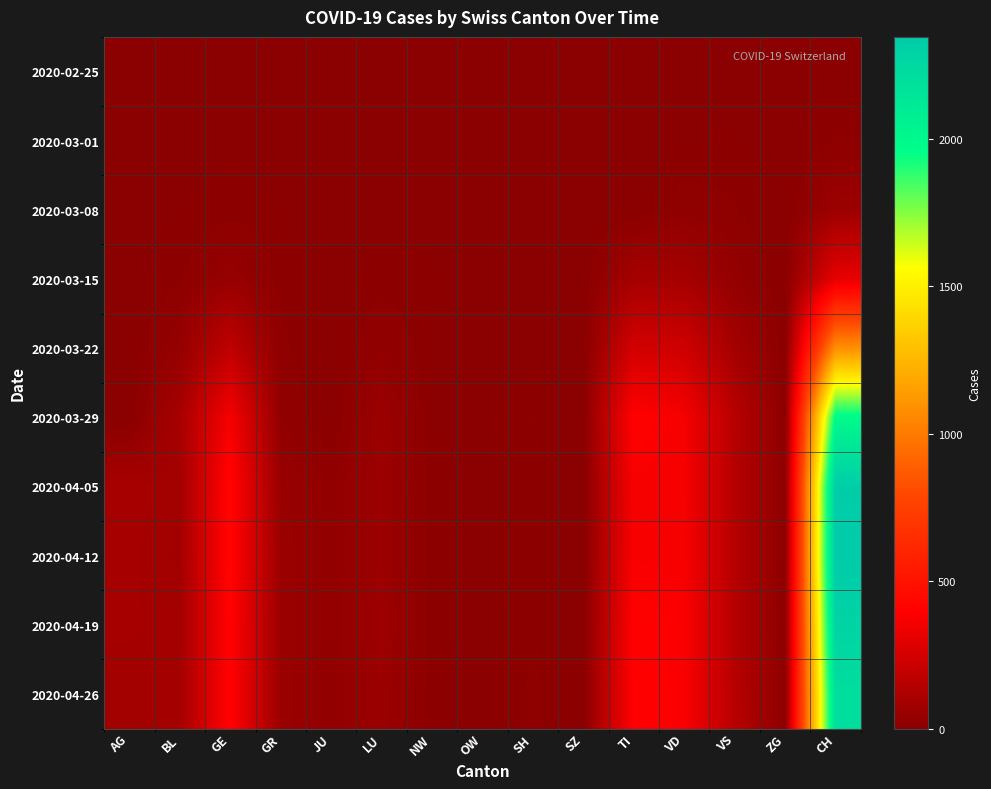

Which label corresponds to the smallest value in the chart?

AG